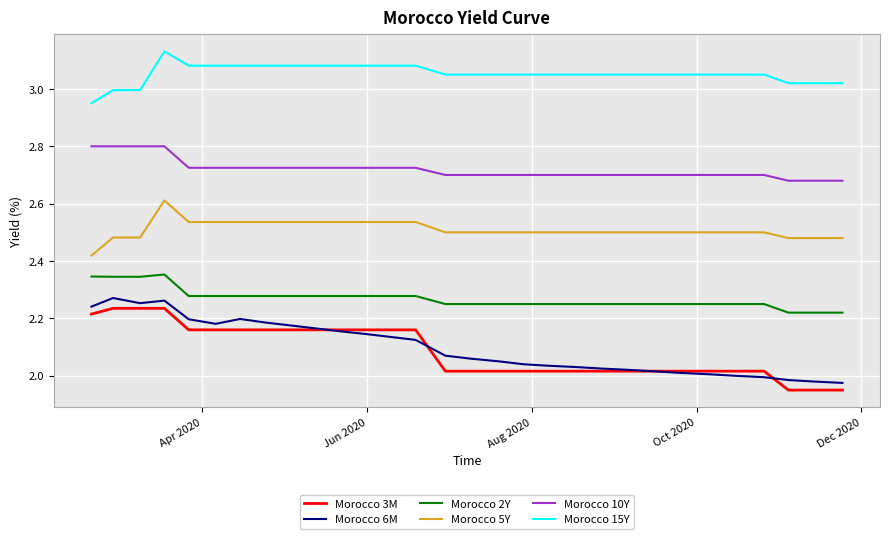

What is the highest value of the Morocco 5Y series?

2.6